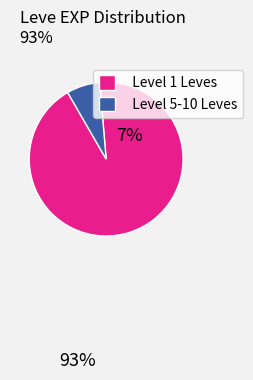

What is the smallest slice in the pie chart?

Level 5-10 Leves